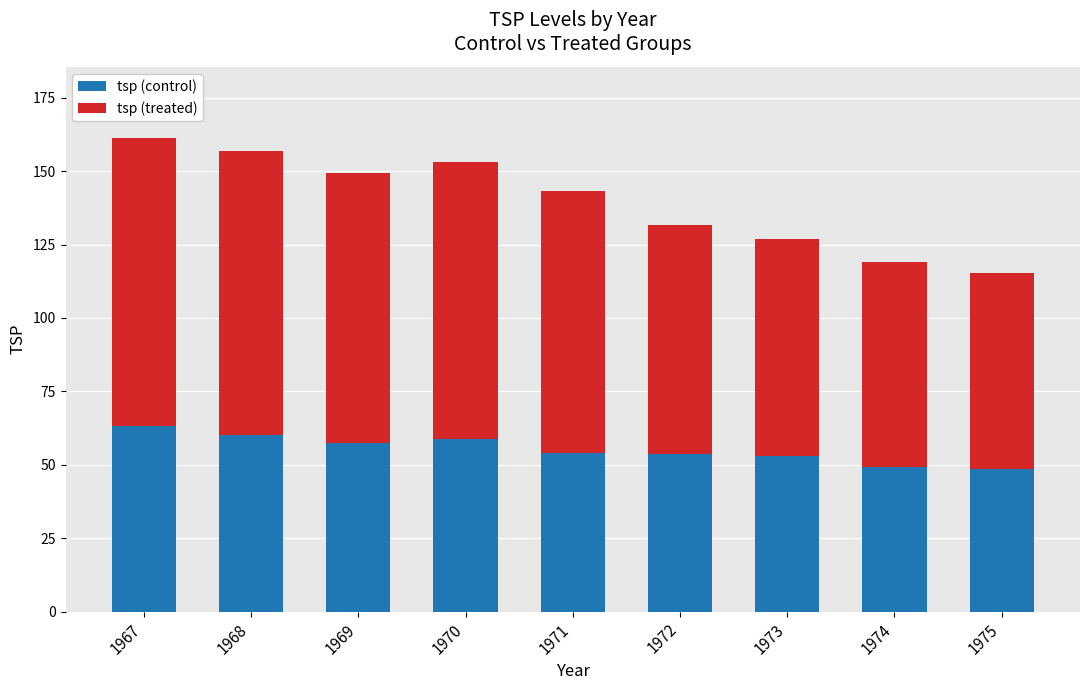

What is the sum of all tsp (control) values?

497.3